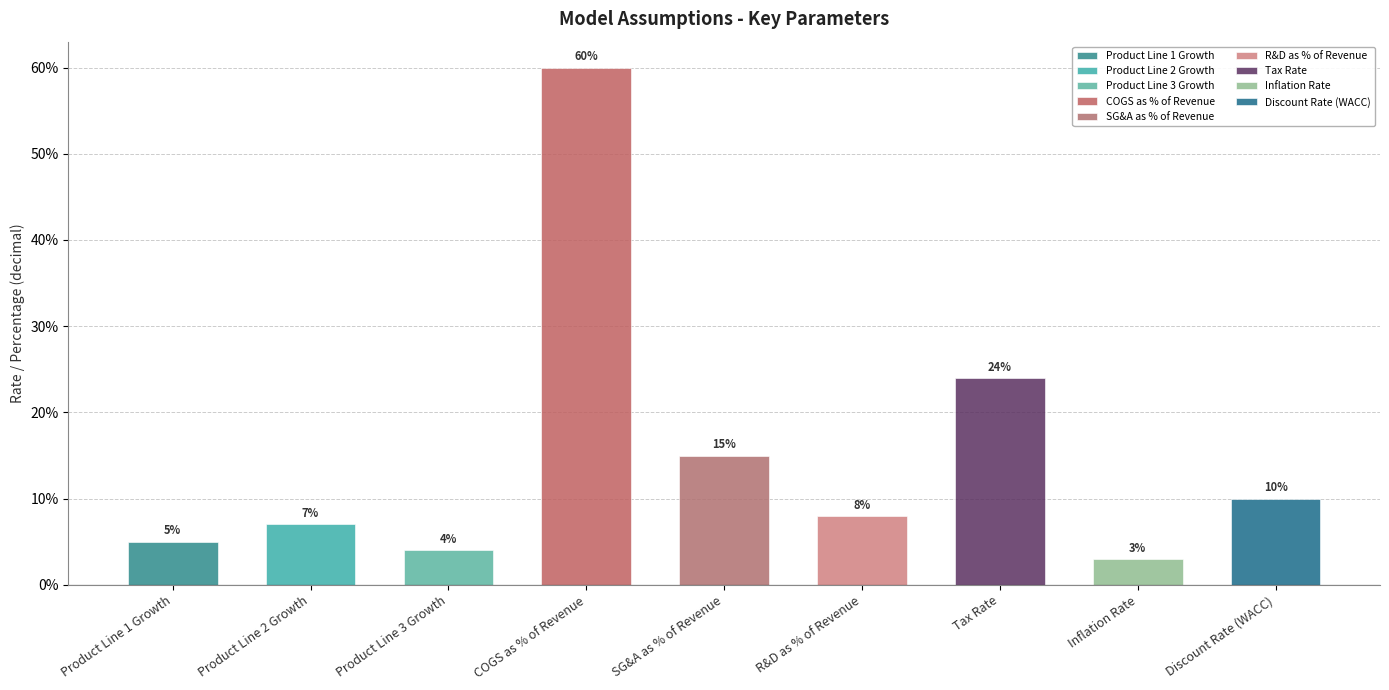

The chart shows a value of 0.1 at Discount Rate (WACC). True or false?

True